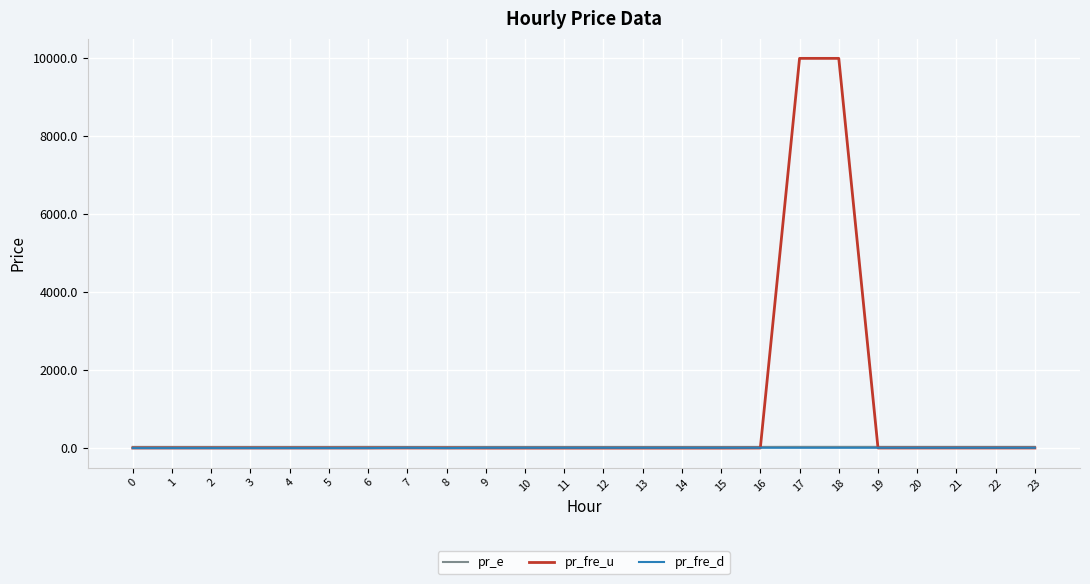

What is the spread (max minus min) of values at 8?

30.6